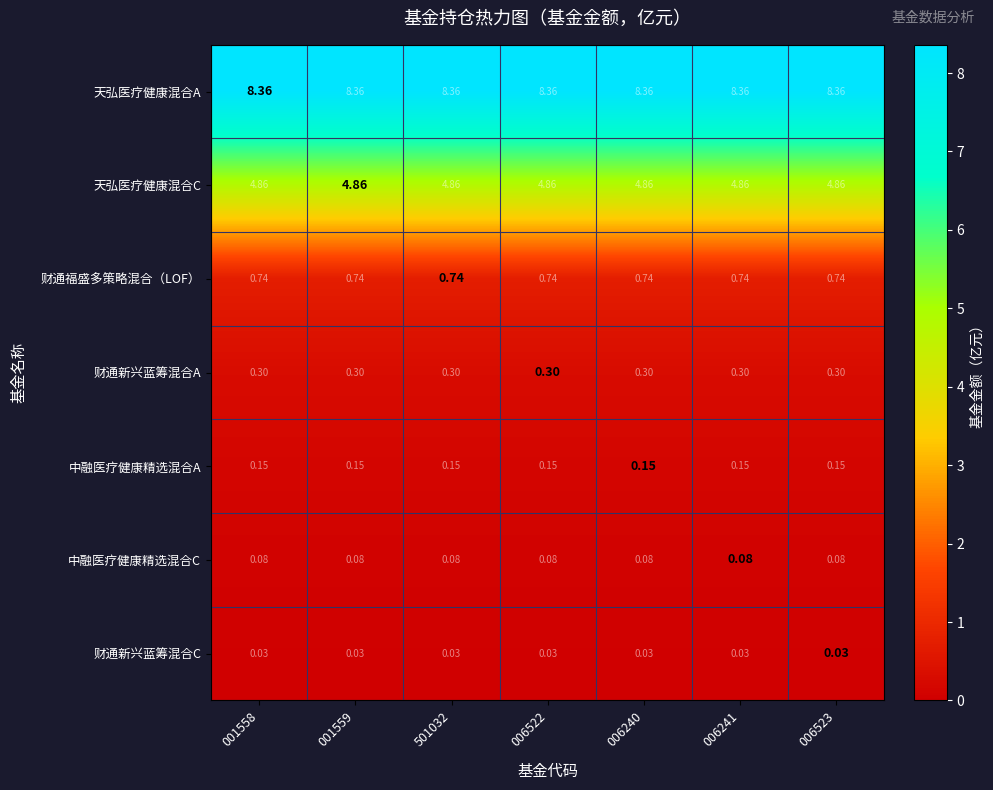

Is the value of 财通新兴蓝筹混合A at 501032 greater than the value of 中融医疗健康精选混合A at 006240?

Yes